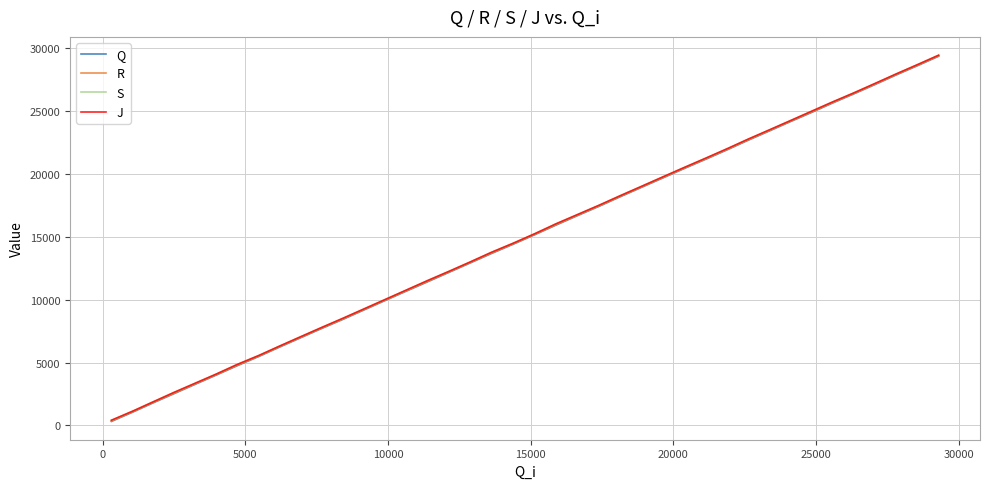

What is the greatest value displayed?

29413